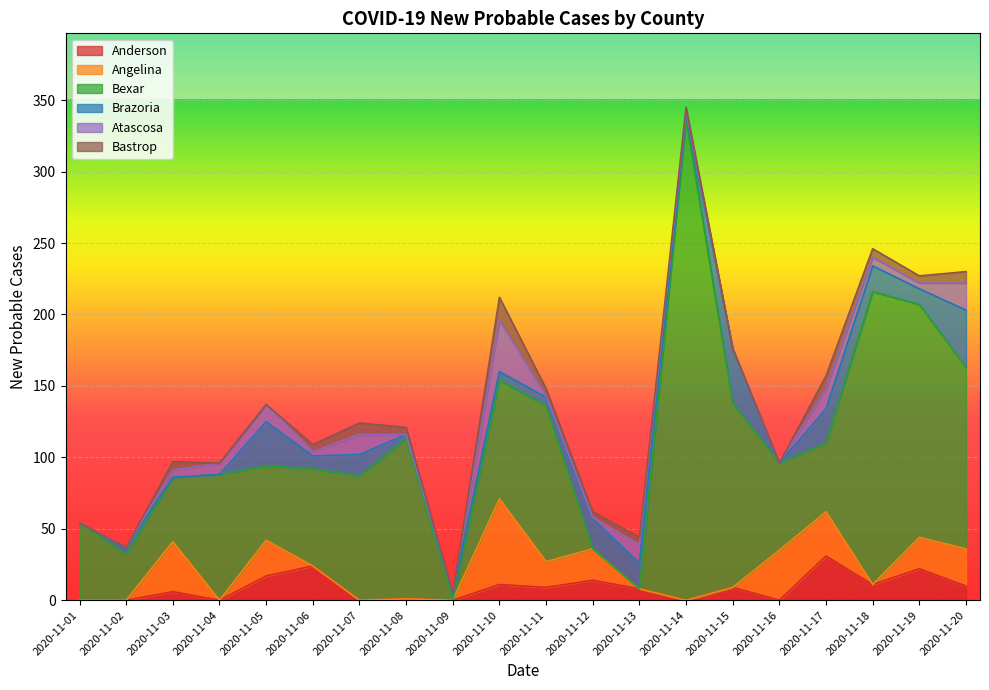

Is it true that Anderson equals 1 at 2020-11-08?

True